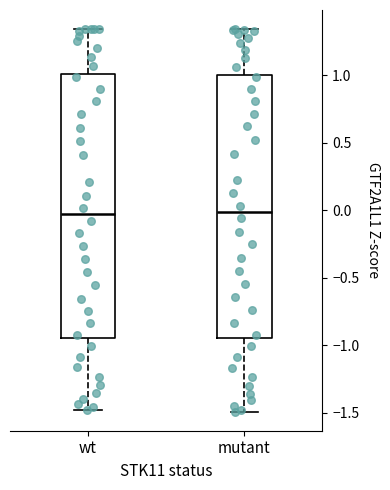

Reading left to right, read every box against the y-axis: the position of its median line, the range the box covers, and the ends of its whiskers. The values are not printed on the chart, so give them approximately, as read against the axis.

wt: median -0.05, box -0.95 to 1.00, whiskers -1.50 to 1.35
mutant: median 0.00, box -0.95 to 1.00, whiskers -1.50 to 1.35